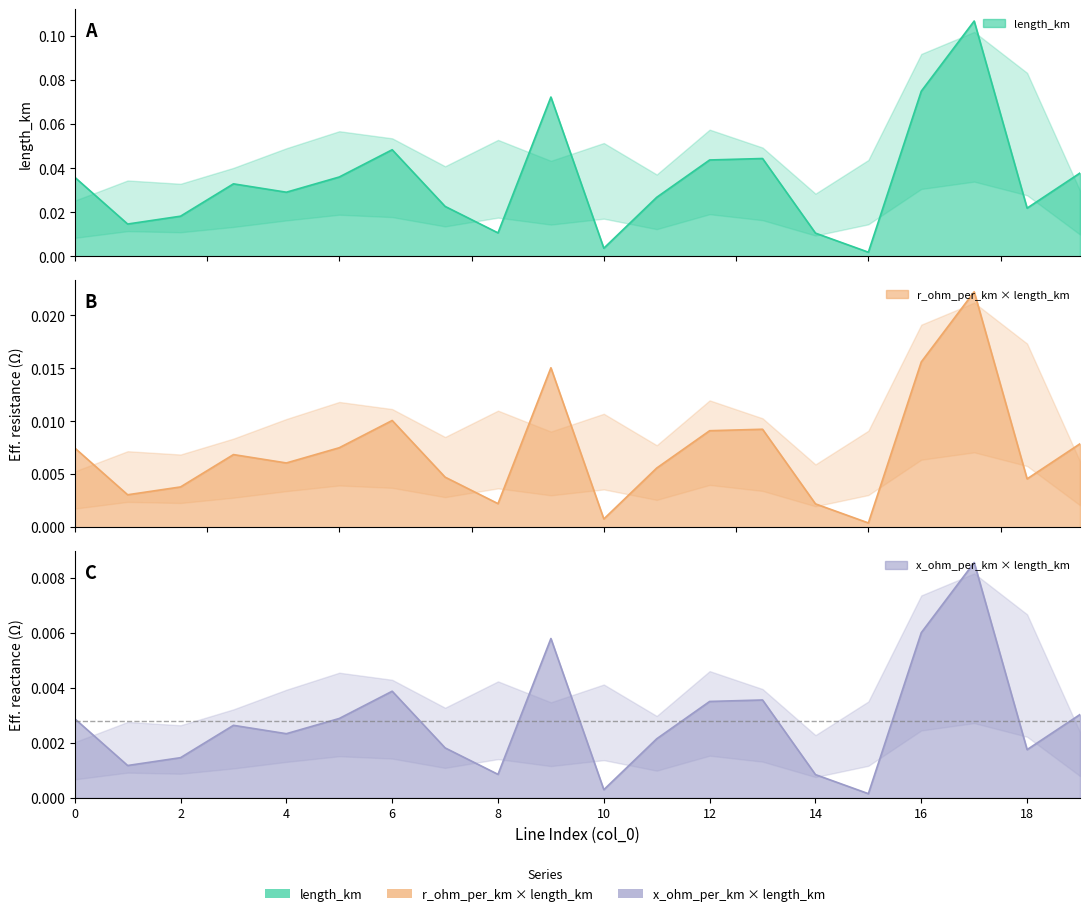

Reading left to right, what are all the values shown in this chart?

length_km: 0=0.0	1=0.0	2=0.0	3=0.0	4=0.0	5=0.0	6=0.0	7=0.0	8=0.0	9=0.1	10=0.0	11=0.0	12=0.0	13=0.0	14=0.0	15=0.0	16=0.1	17=0.1	18=0.0	19=0.0
r_ohm_per_km: 0=0.2	1=0.2	2=0.2	3=0.2	4=0.2	5=0.2	6=0.2	7=0.2	8=0.2	9=0.2	10=0.2	11=0.2	12=0.2	13=0.2	14=0.2	15=0.2	16=0.2	17=0.2	18=0.2	19=0.2
x_ohm_per_km: 0=0.1	1=0.1	2=0.1	3=0.1	4=0.1	5=0.1	6=0.1	7=0.1	8=0.1	9=0.1	10=0.1	11=0.1	12=0.1	13=0.1	14=0.1	15=0.1	16=0.1	17=0.1	18=0.1	19=0.1